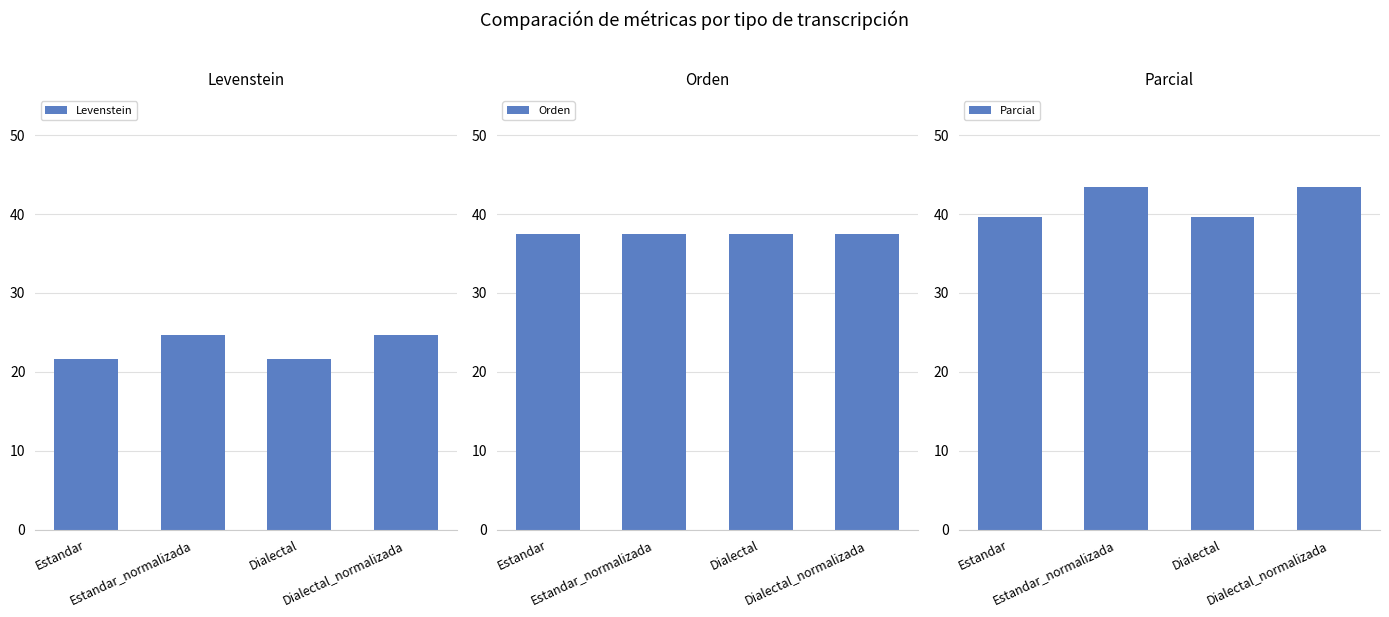

At Estandar, list the series in order from largest to smallest.

Parcial, Orden, Levenstein